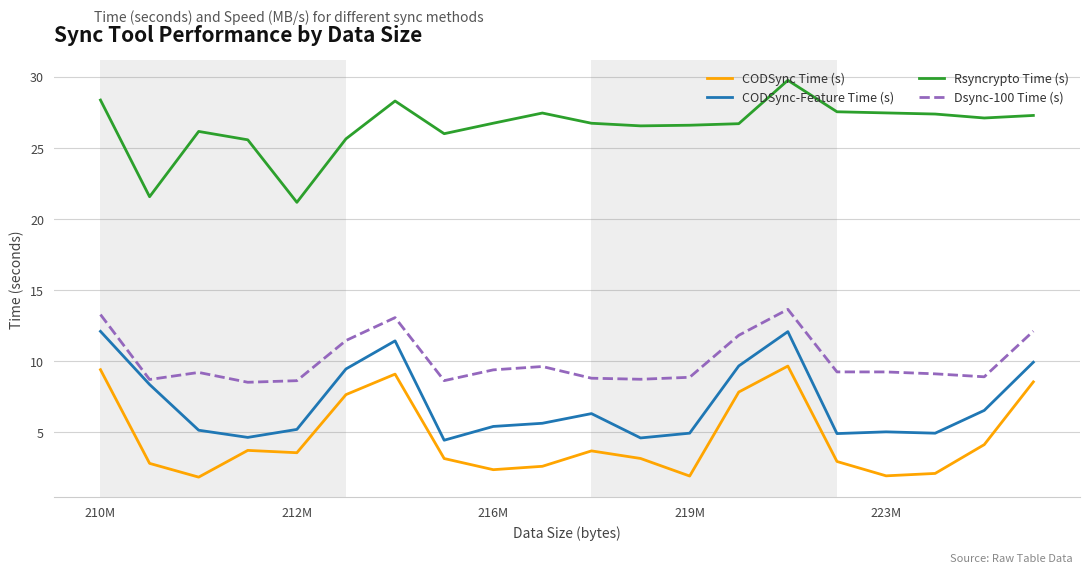

True or false: Dsync-100 Time (s) and Rsyncrypto Time (s) cross at least once.

False